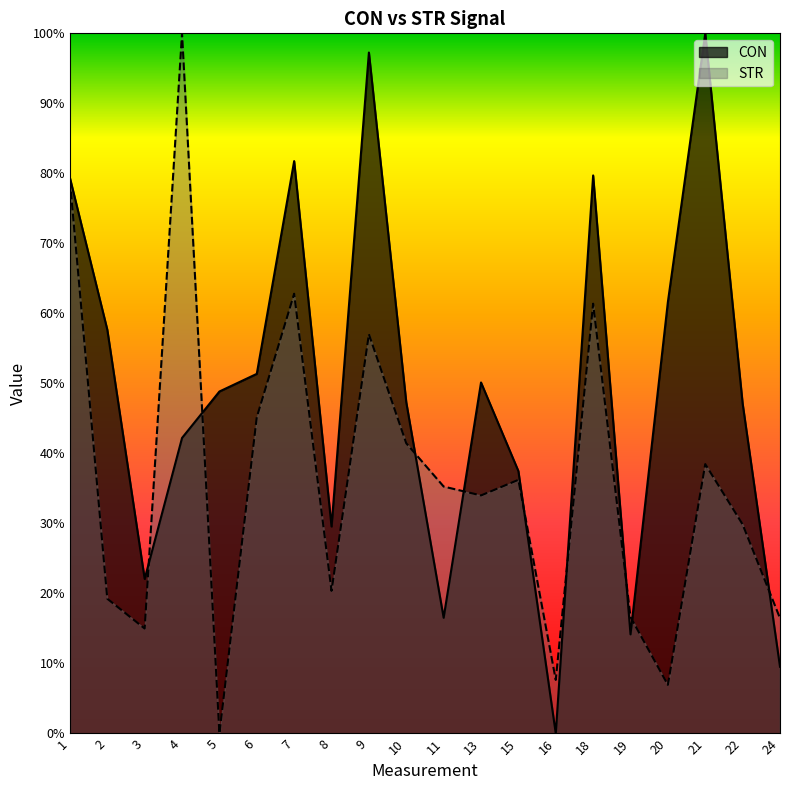

Rank the series by their maximum value, from lowest to highest.

CON, STR